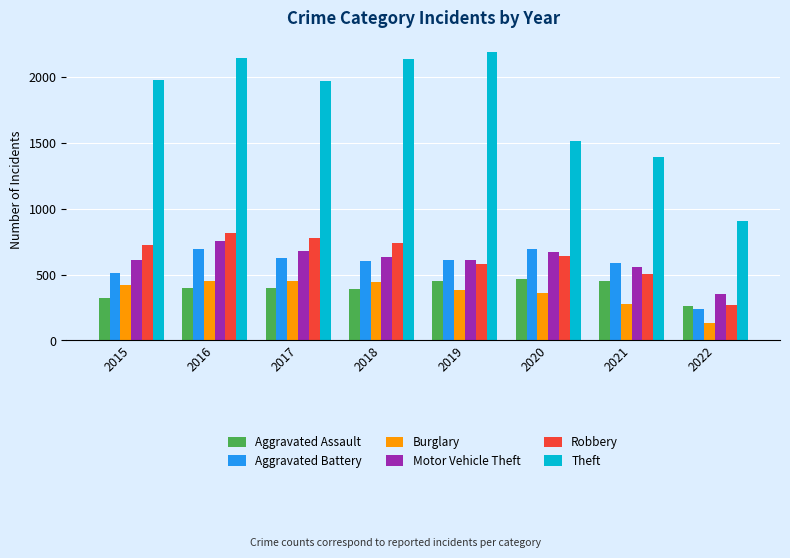

Which category has the lowest value across all series?

2022